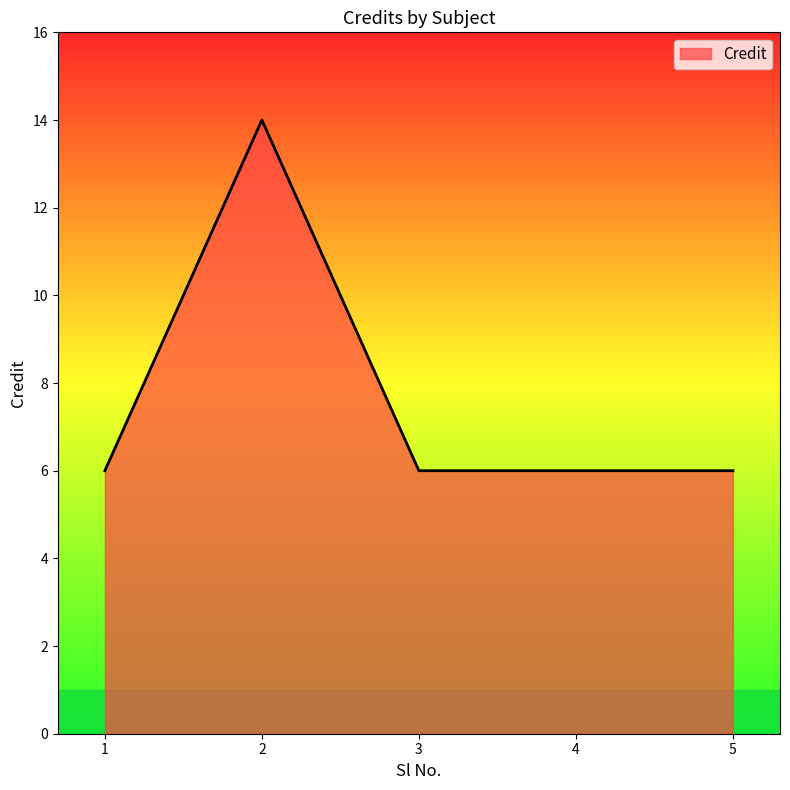

The value at 5 is 2. True or false?

False